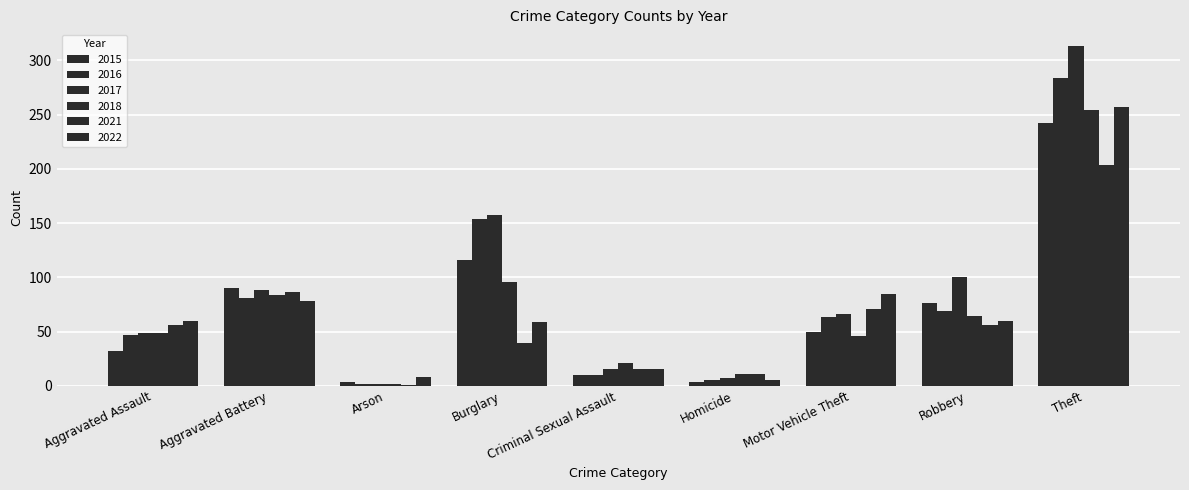

Are the bars horizontal?

No